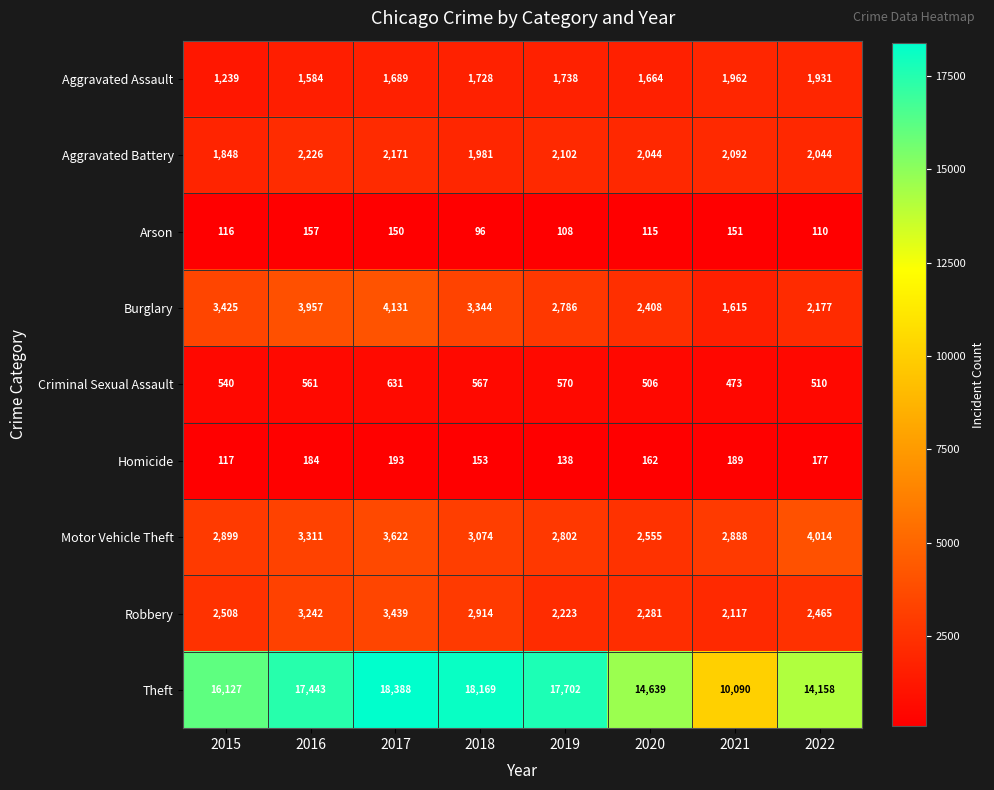

What is the sum of the Arson values at 2021 and 2022?

261